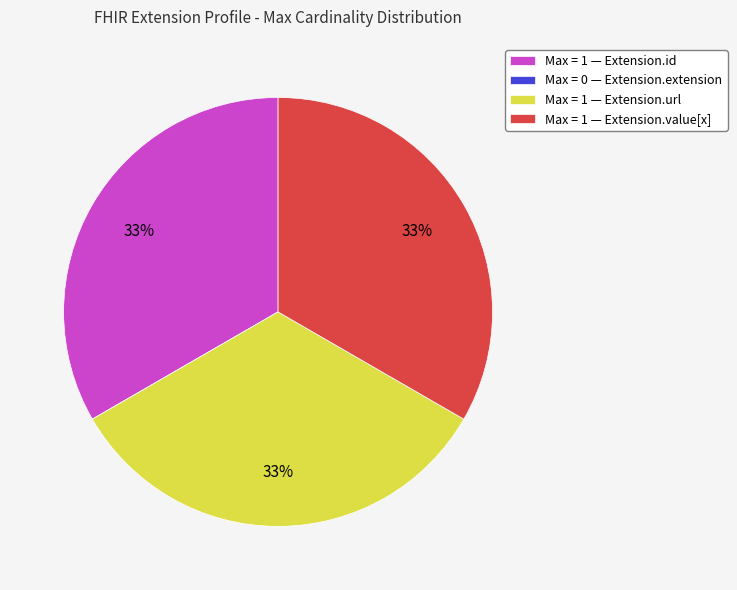

The Max = 1 — Extension.url slice represents 33% of the pie. True or false?

True